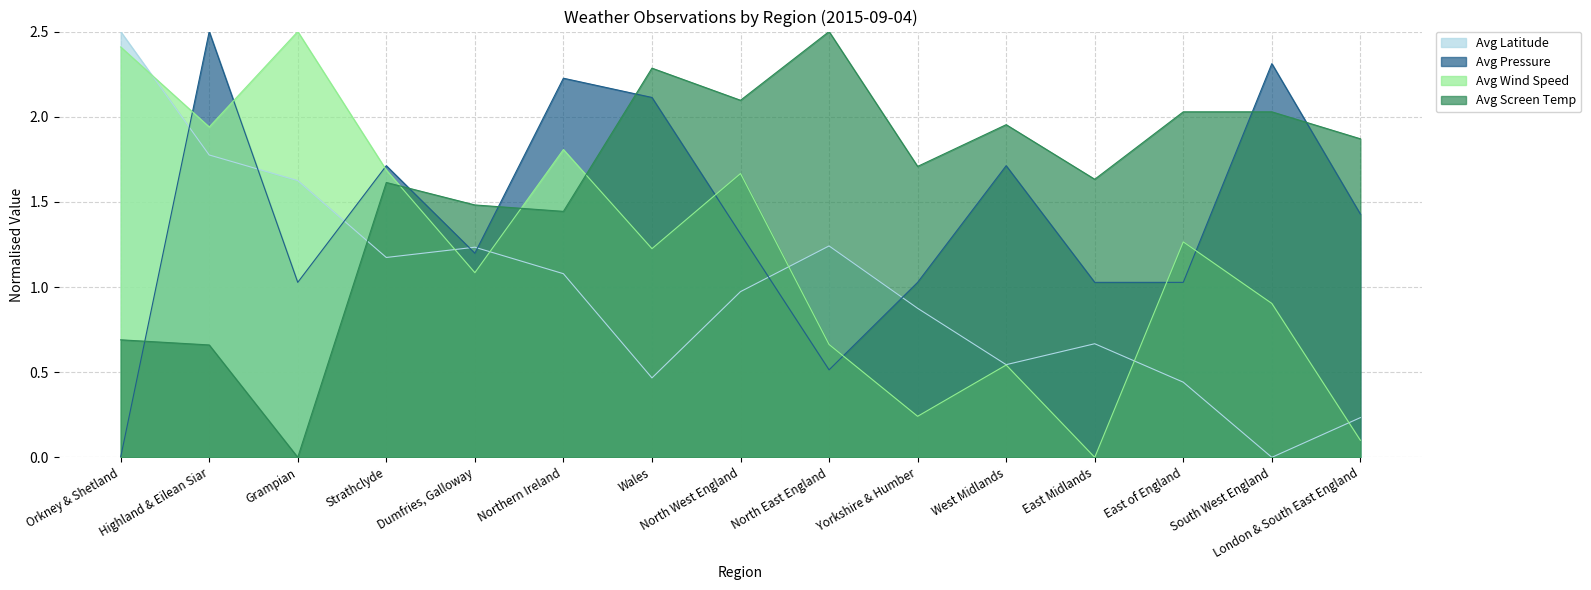

Which has a higher value, Dumfries, Galloway or Highland & Eilean Siar?

Highland & Eilean Siar